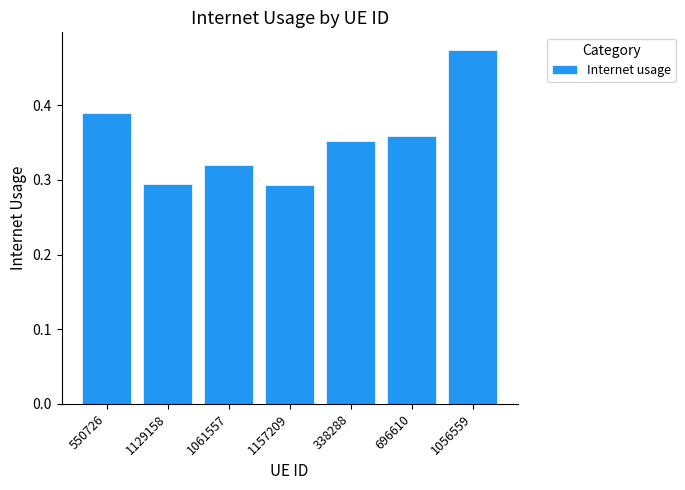

Count the values in the range 0 to 1.

7